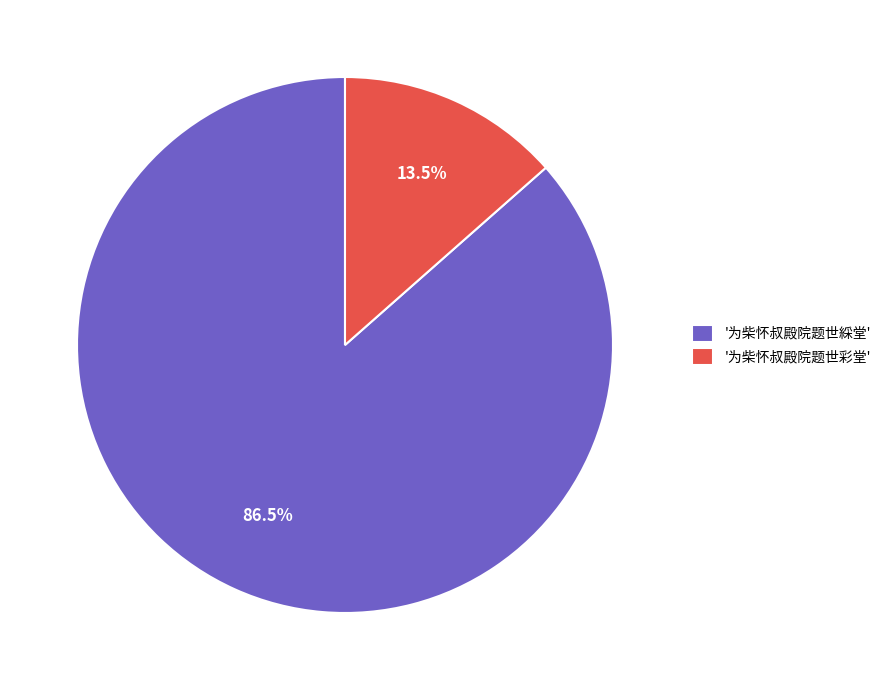

How much of the chart is everything except '为柴怀叔殿院题世彩堂'?

86.5%